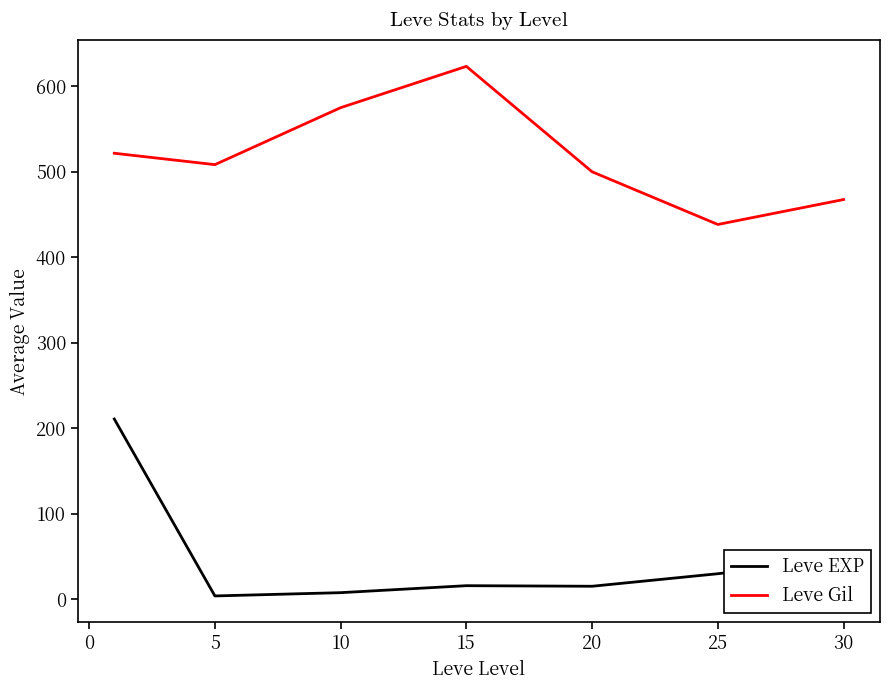

What is the maximum value for Leve Gil?

623.3